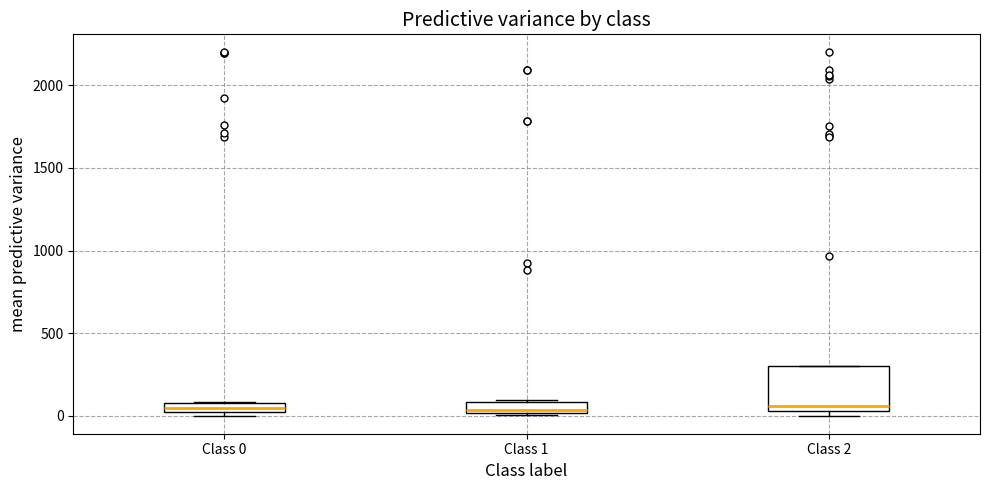

Where is the lower edge of the box for Class 0 on the y-axis? The values are not printed on the chart, so give them approximately, as read against the axis.

50